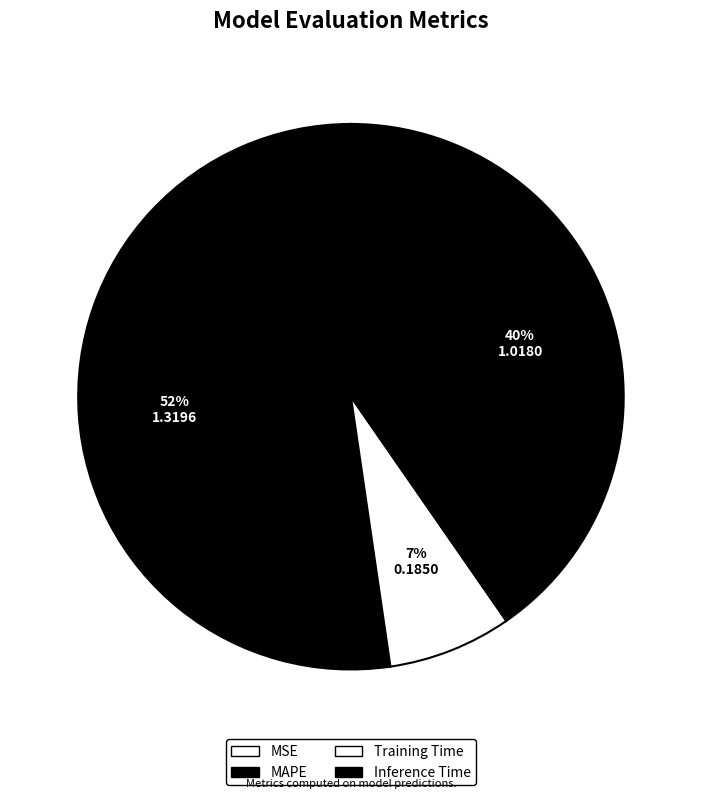

Is there any slice that represents more than half of the pie?

Yes